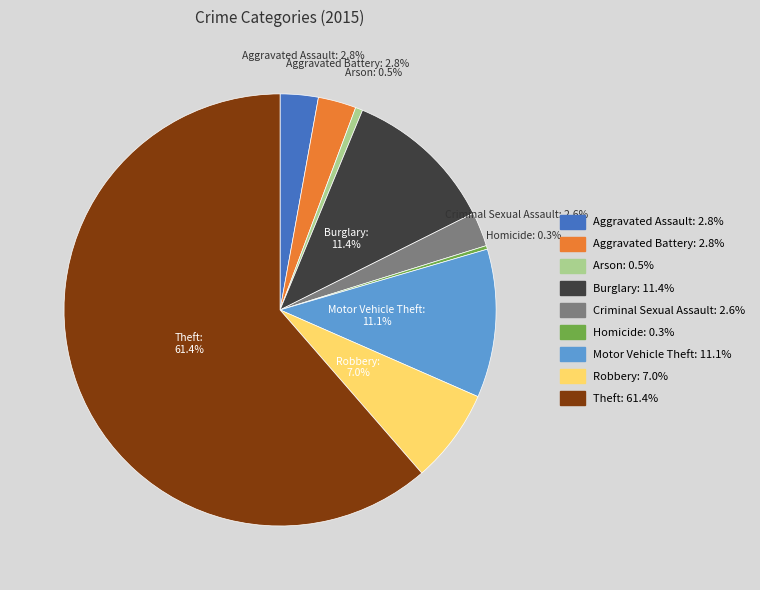

Between Motor Vehicle Theft and Theft, which is larger?

Theft